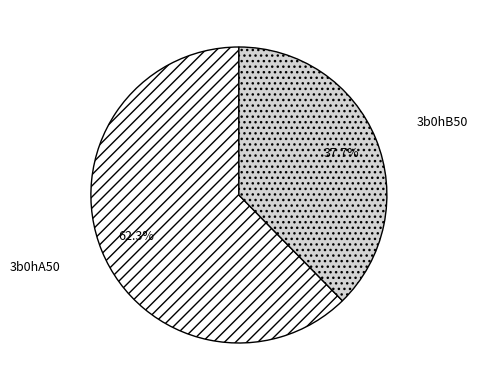

Combined, what portion of the pie is 3b0hB50 and 3b0hA50?

100.0%